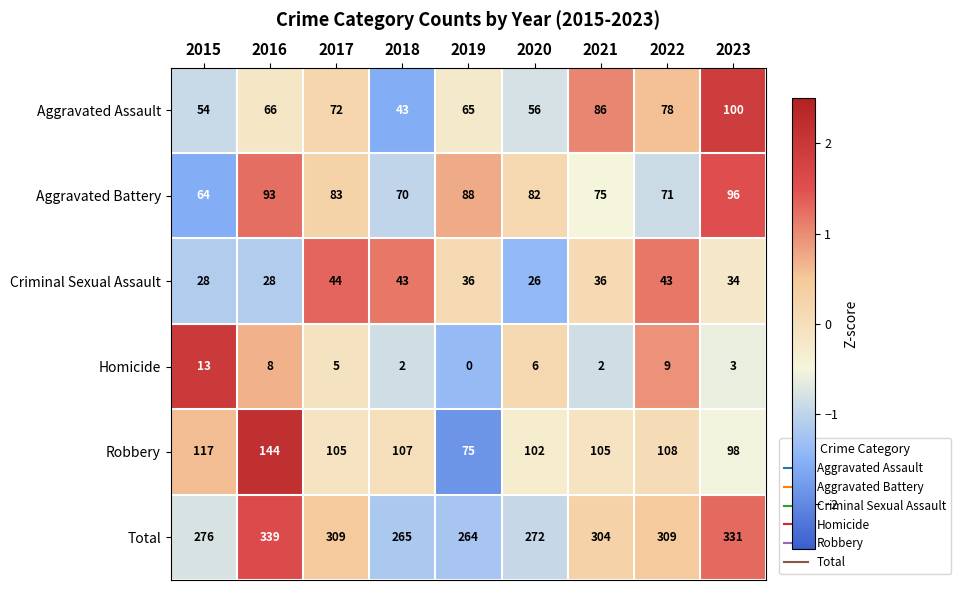

Which series has the largest total across all categories?

Total